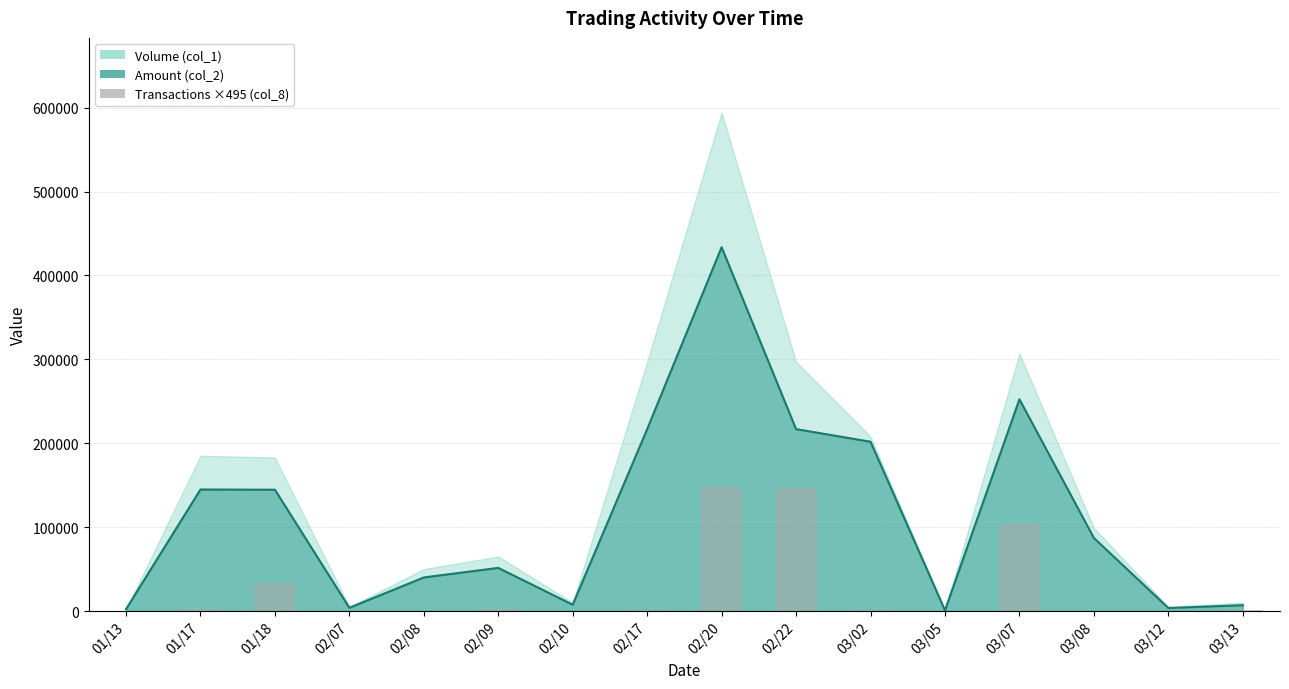

At which label is the value closest to 74497?

03/07